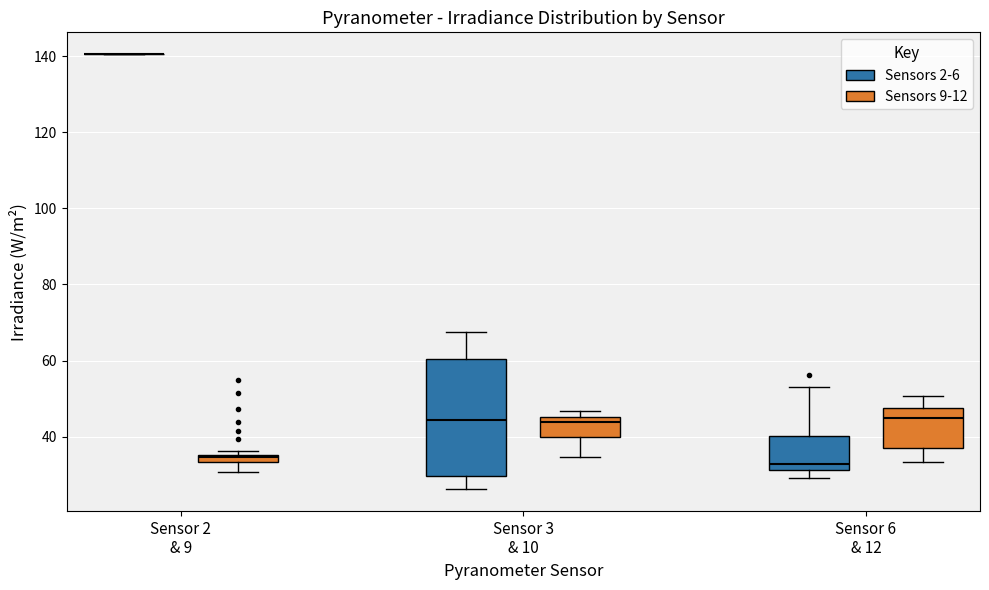

Which box is the tallest, from its lower edge to its upper edge?

Sensor 3 & 10 (Sensors 2-6)